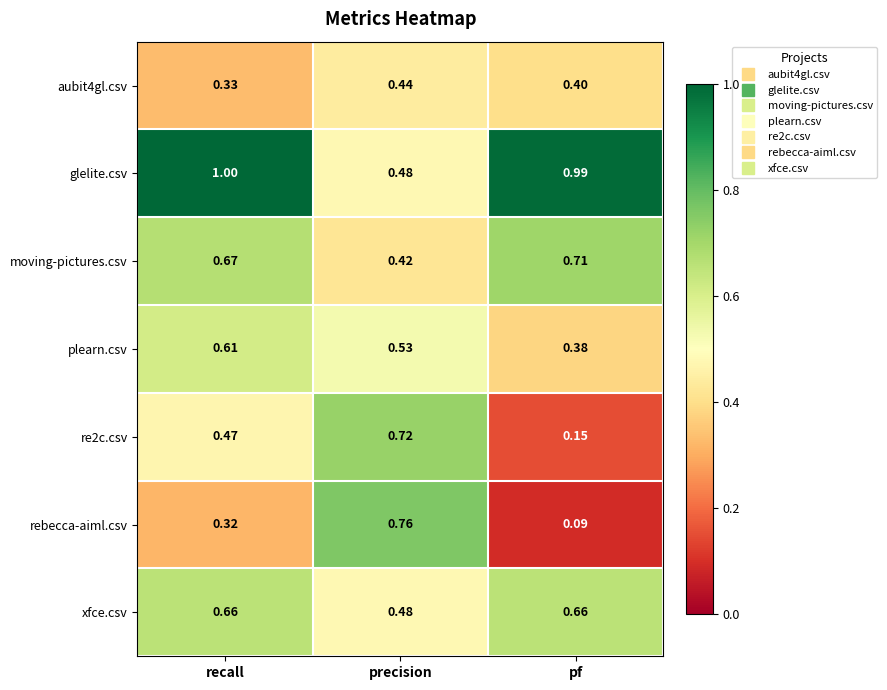

Where is plearn.csv nearest to the value 0?

pf